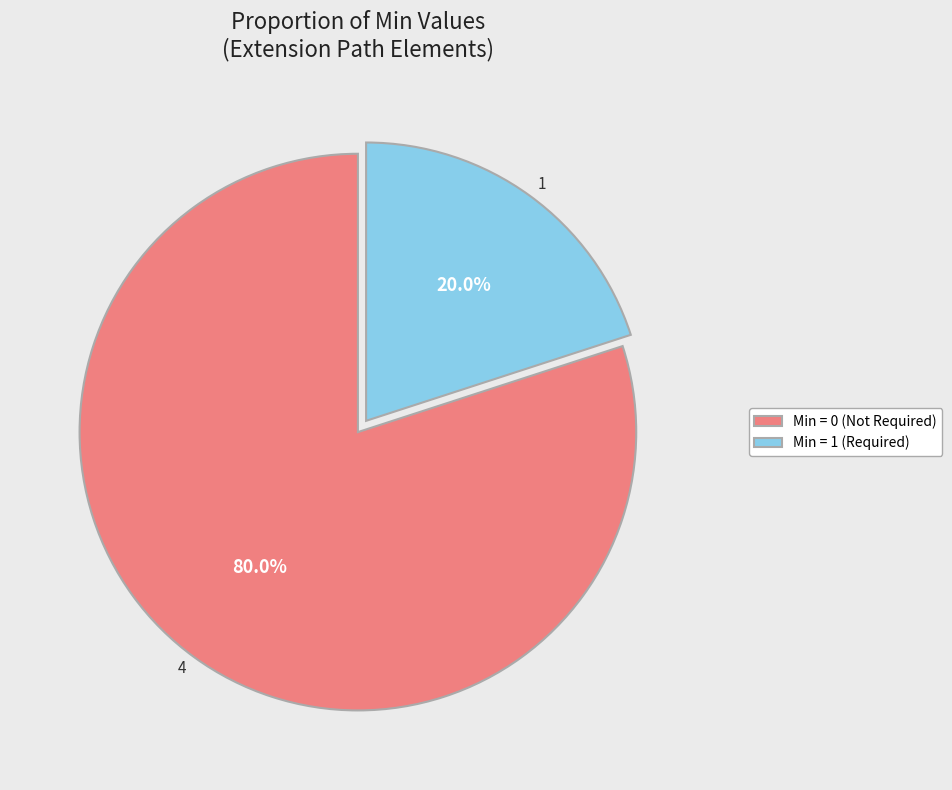

Does any single category account for the majority?

Yes